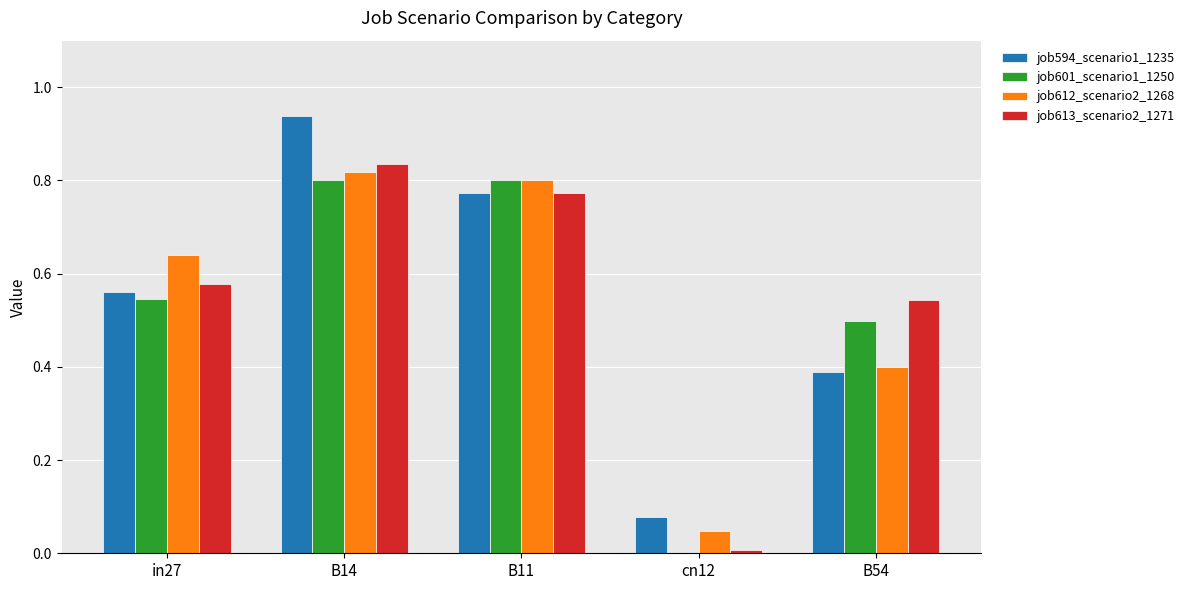

The value of job612_scenario2_1268 at B14 is 1.1. True or false?

False